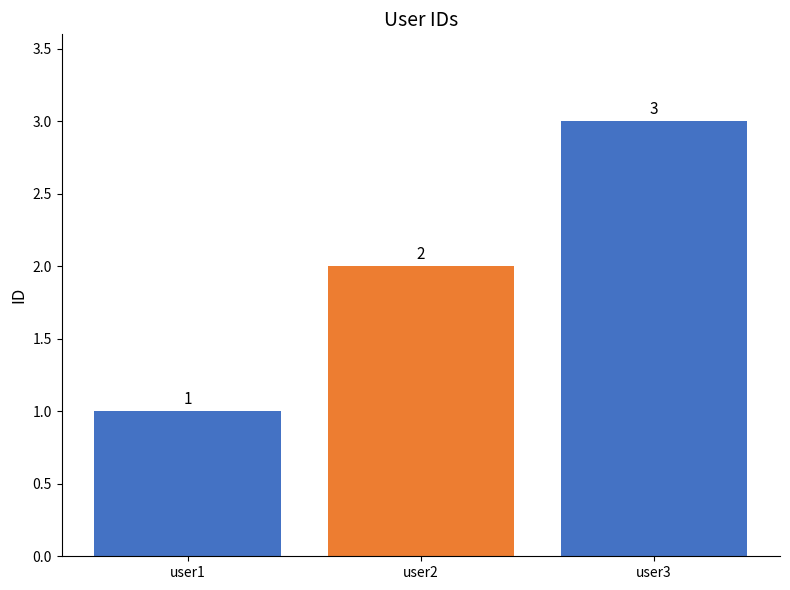

What is the value of the 1st bar from the left?

1